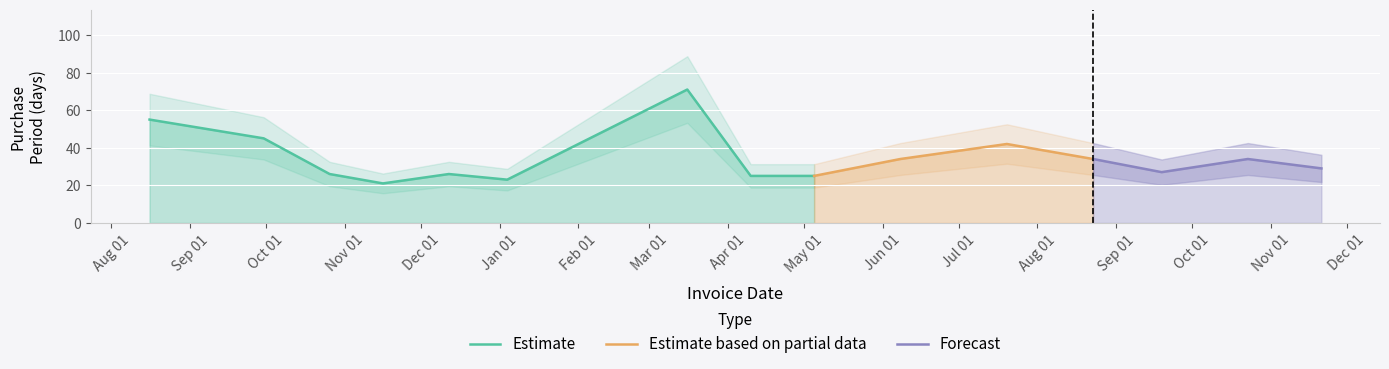

What position from the right is 2016-12-12?

11